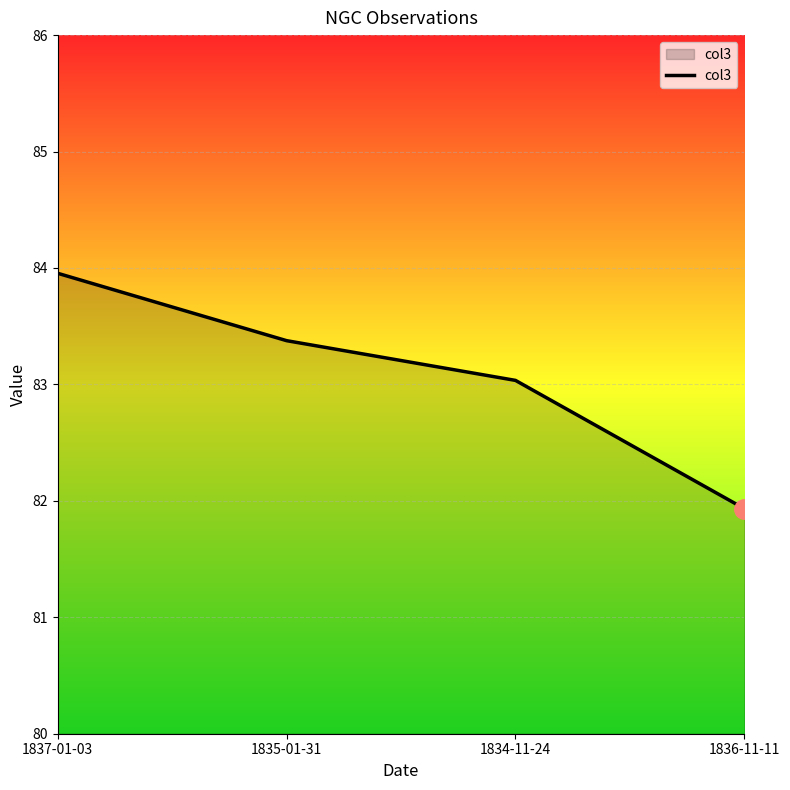

Where does the data first go above 83?

1837-01-03